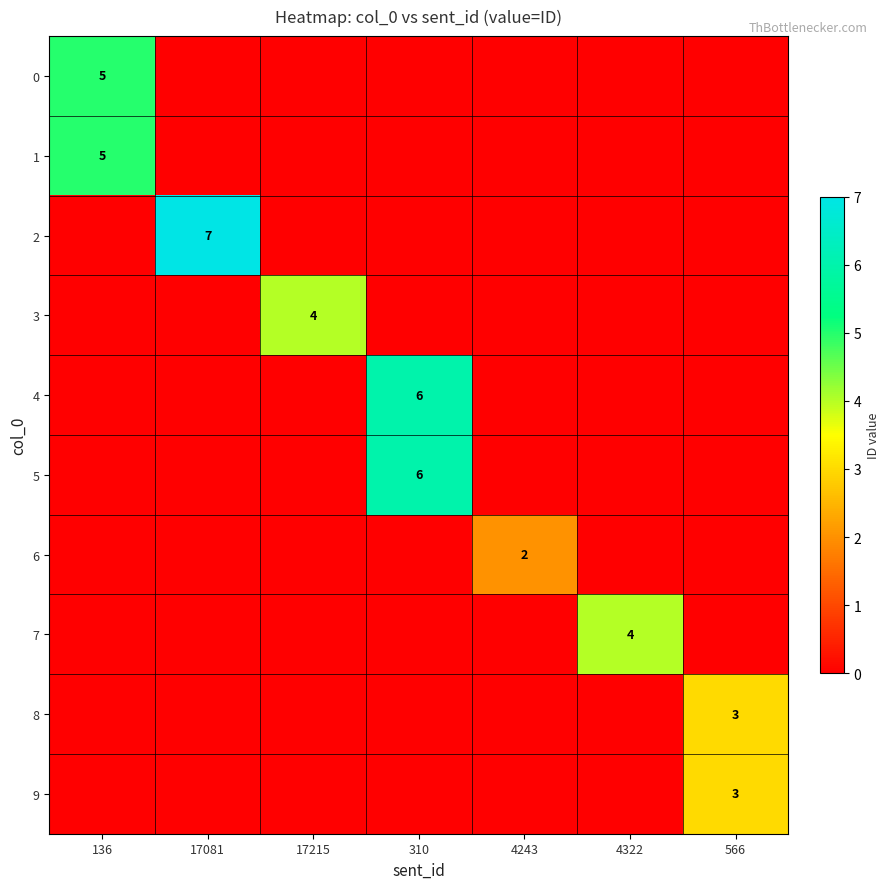

True or false: 2 has a value of 2 at 310.

False